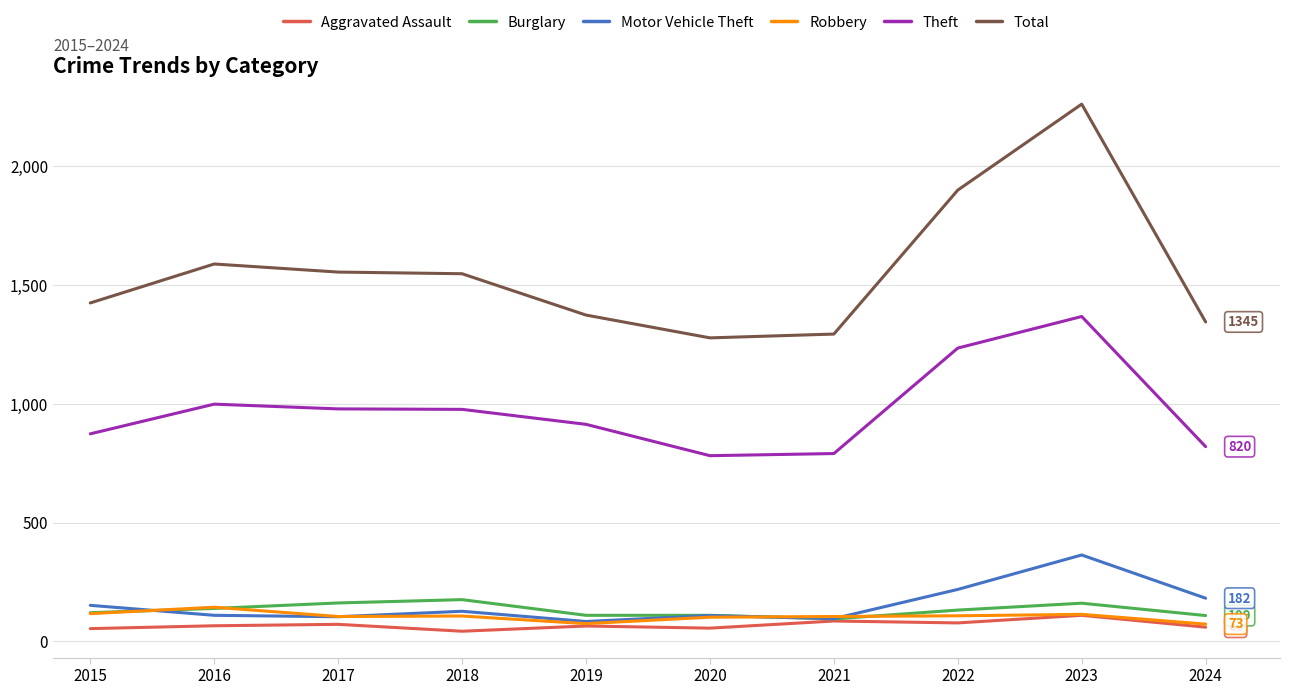

What is the minimum value for Total?

1278